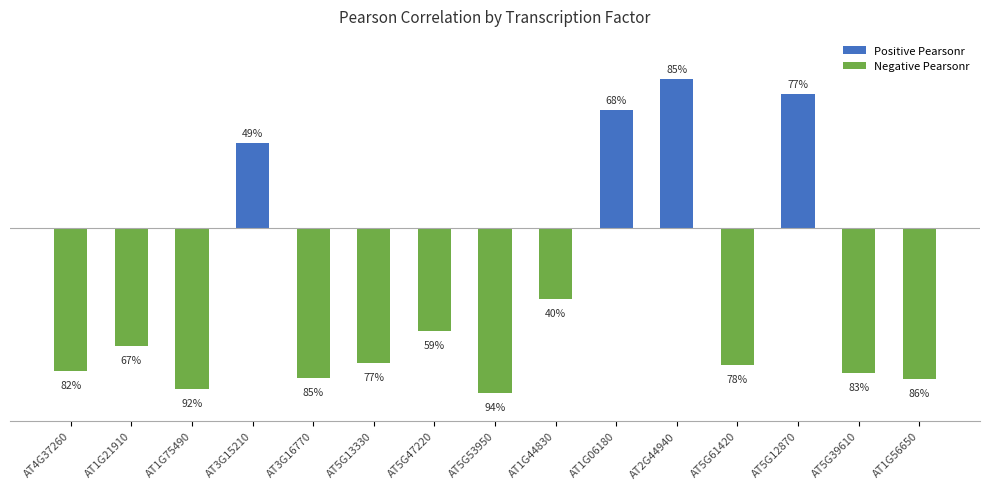

Are the bars horizontal?

No